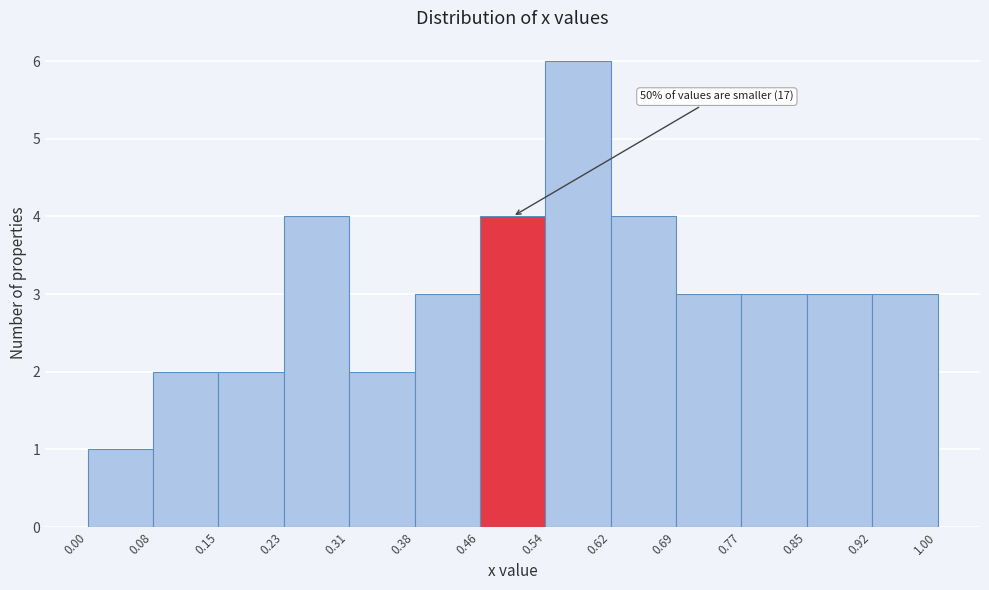

Over which range of the x-axis is the bar tallest?

0.54 to 0.62